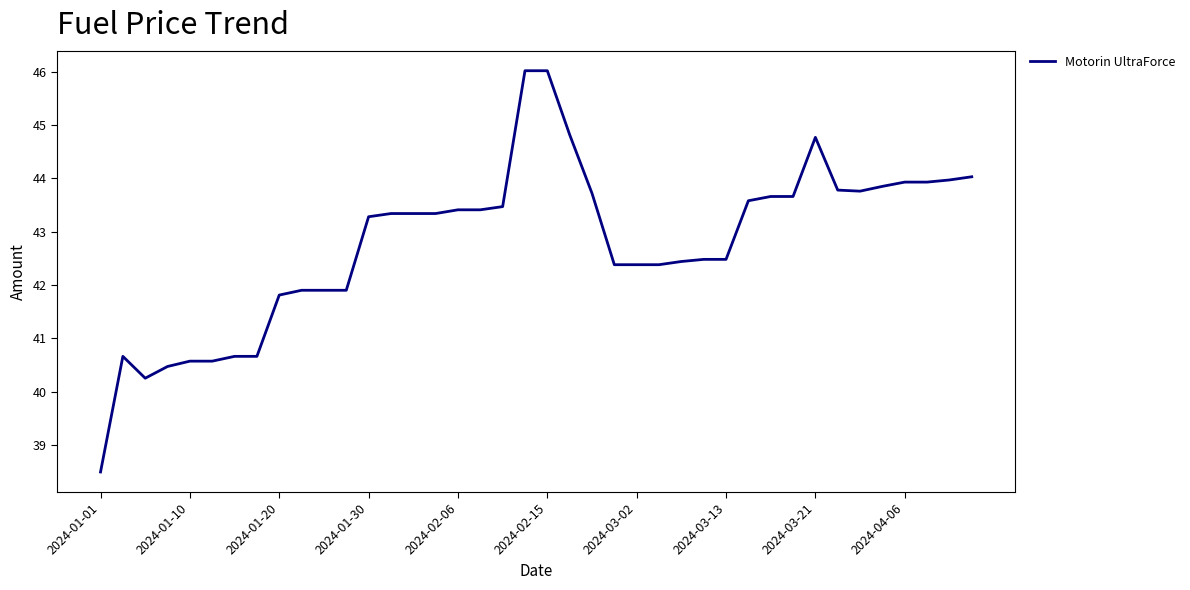

What is the smallest value displayed?

38.5